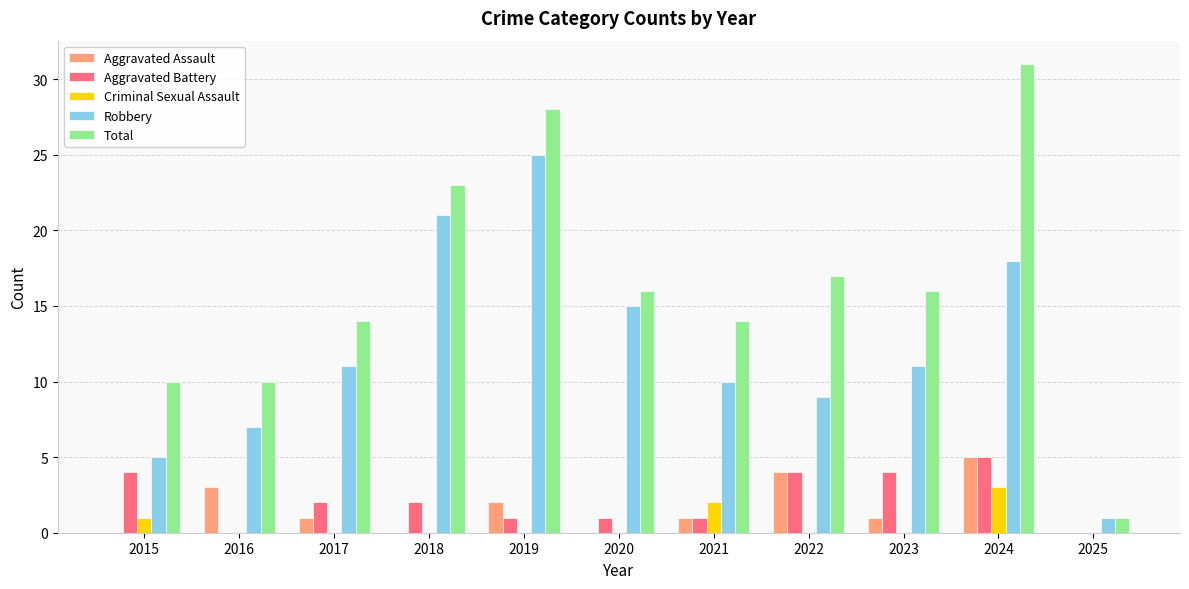

How many distinct data groups are displayed?

5